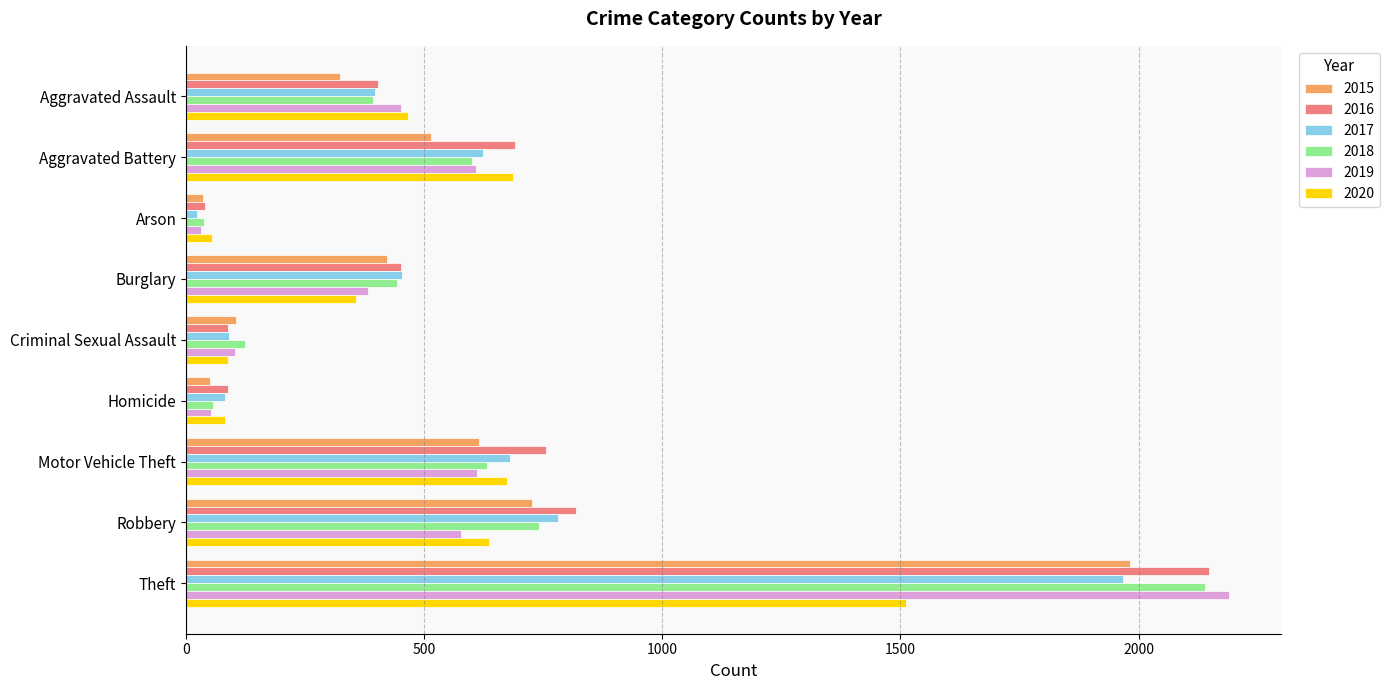

At which label is 2015 closest to 1008?

Robbery